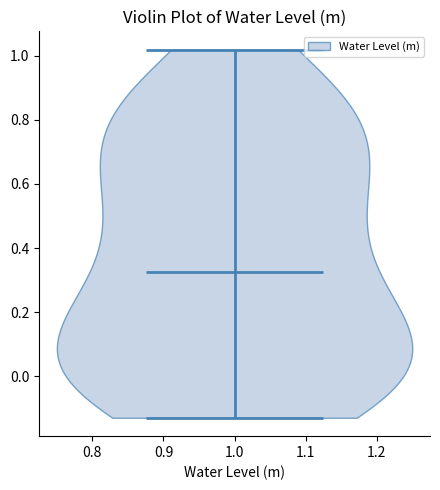

Read this violin plot against the y-axis: where its median line is, and the lowest and highest points the violin reaches. The values are not printed on the chart, so give them approximately, as read against the axis.

median line 0.32, lowest point -0.12, highest point 1.02